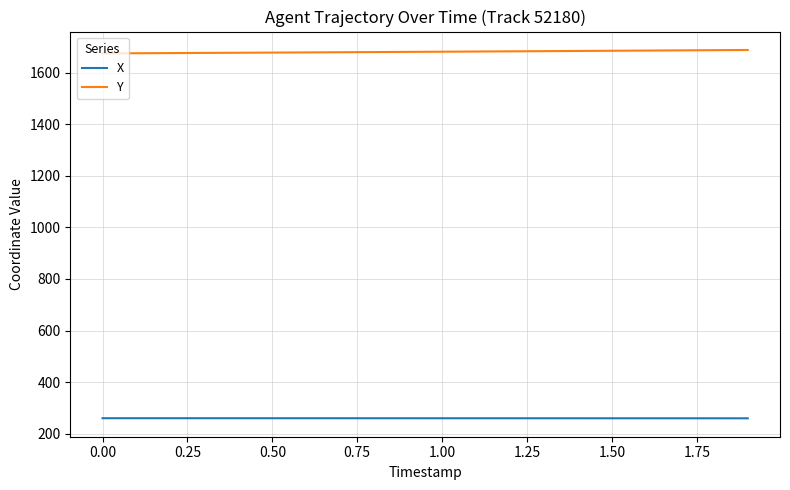

Rank the series by their average value, from lowest to highest.

X, Y